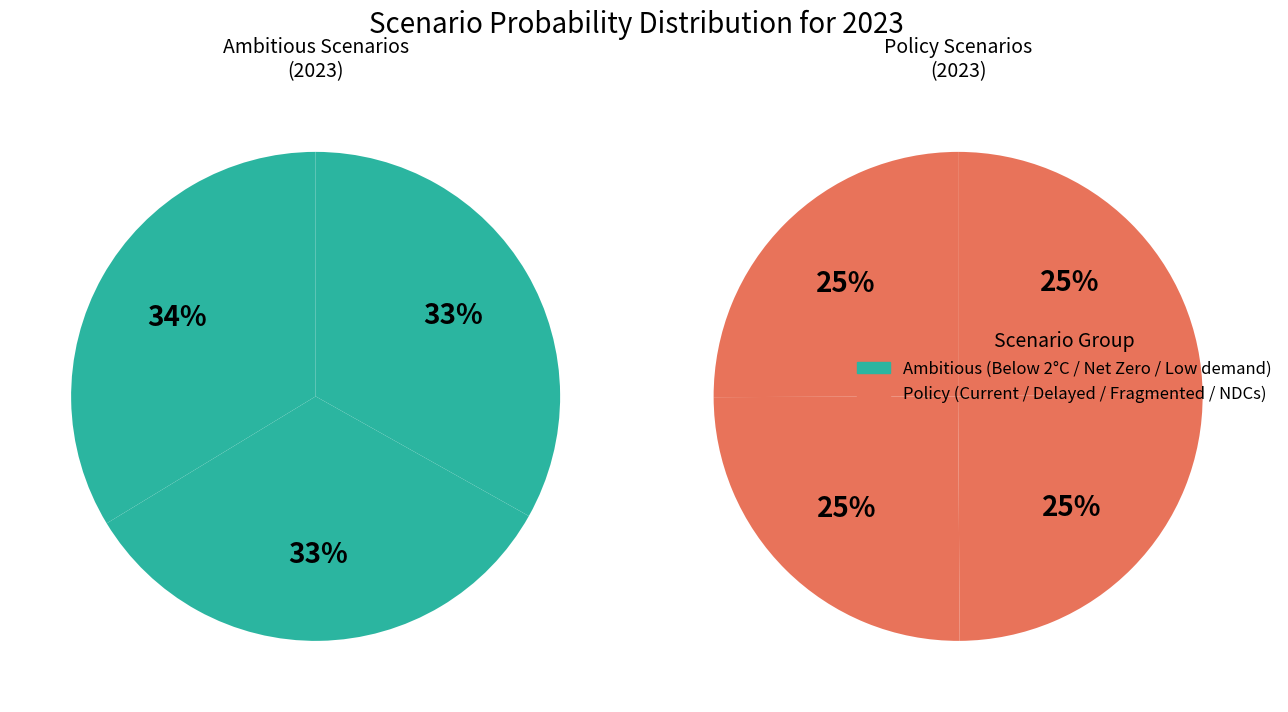

Count the number of slices in the pie.

7